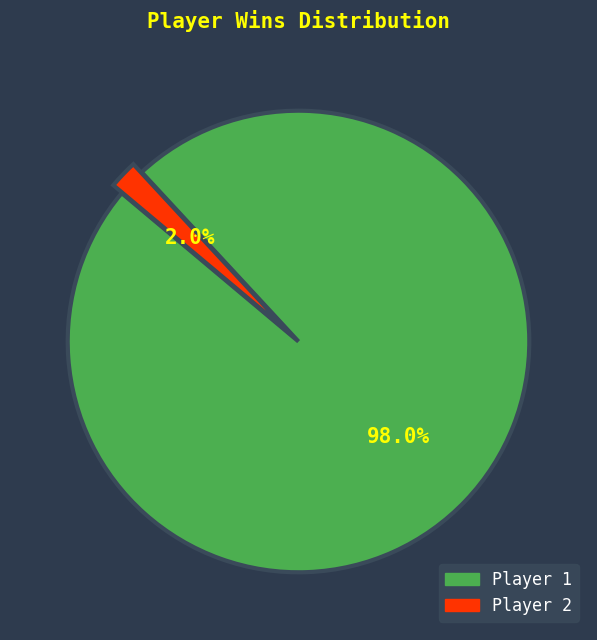

Is there a majority slice in this chart?

Yes